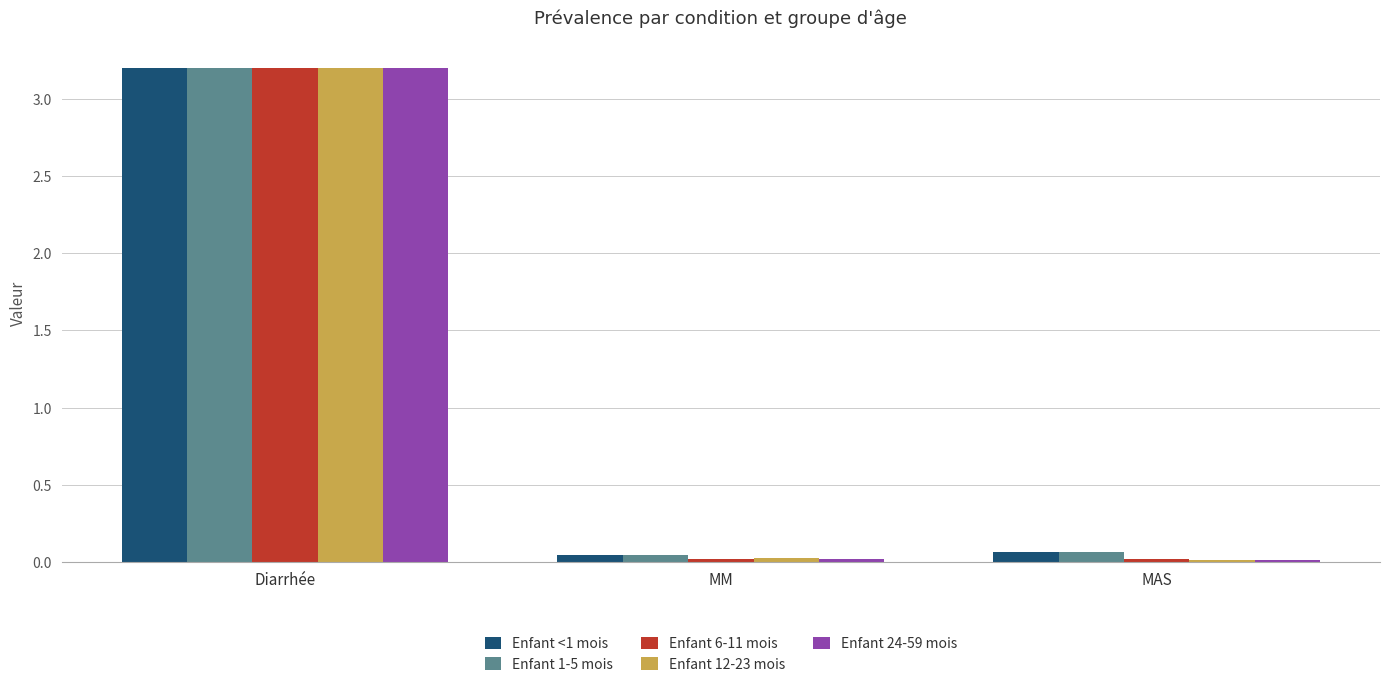

What is the sum of all Enfant 6-11 mois values?

3.2